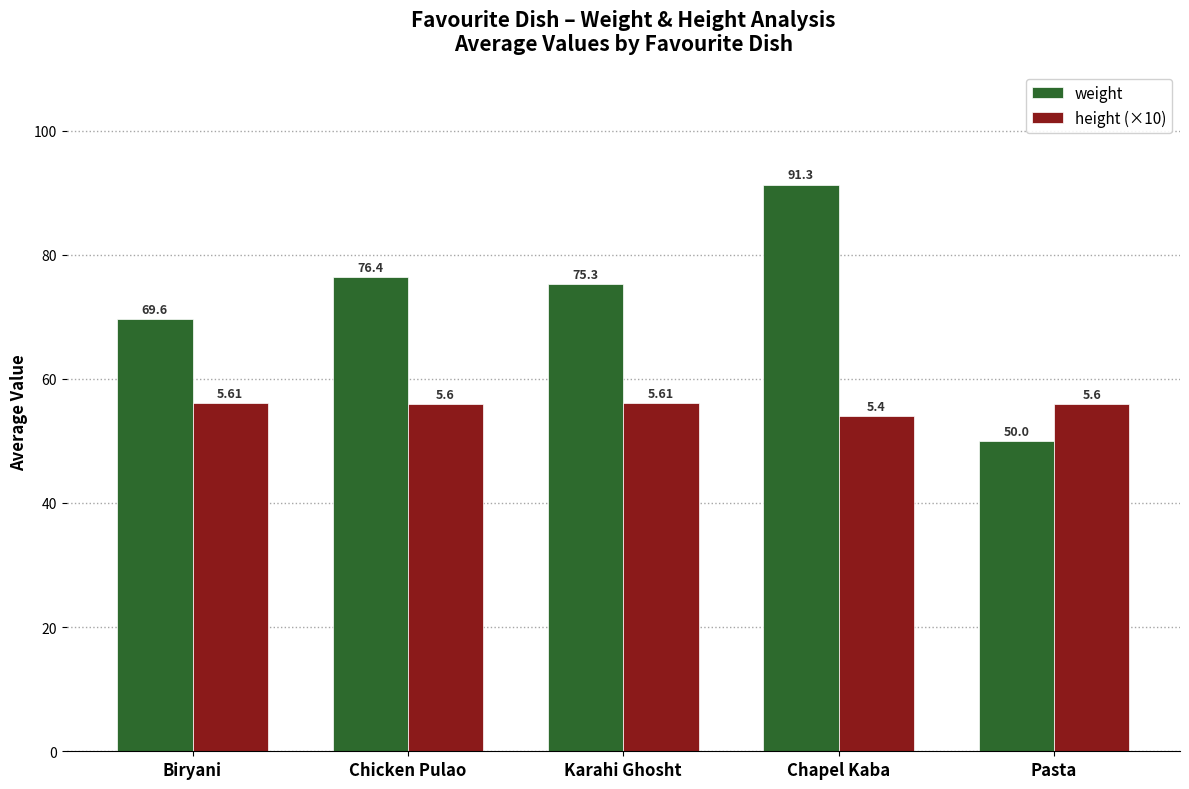

True or false: weight has a value of 75.3 at Karahi Ghosht.

True